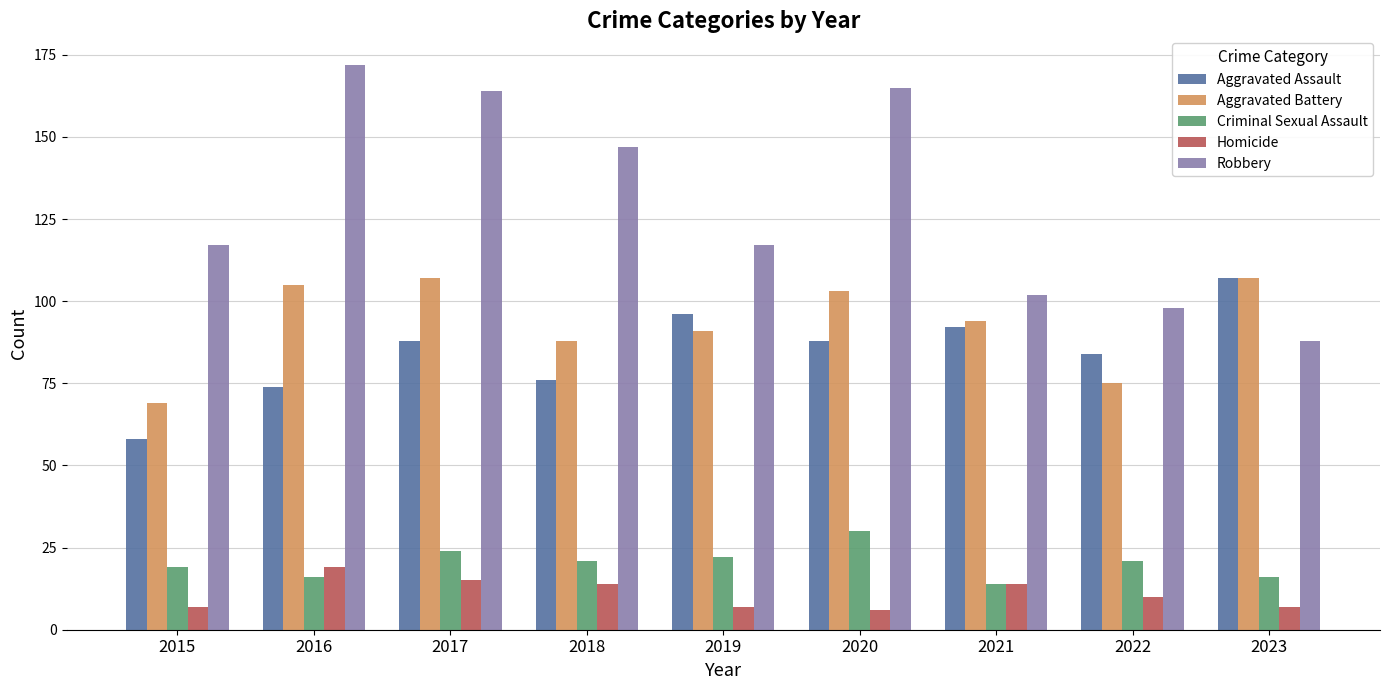

Is the value of Homicide at 2020 greater than the value of Aggravated Battery at 2016?

No